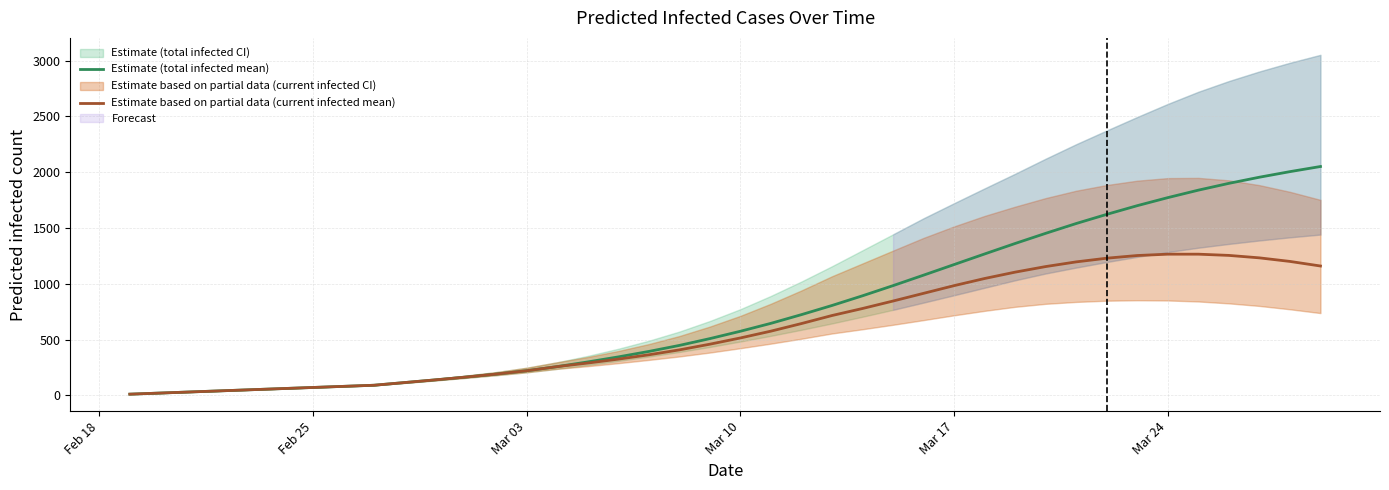

Which series has the largest range (max minus min)?

Estimate (total infected mean)